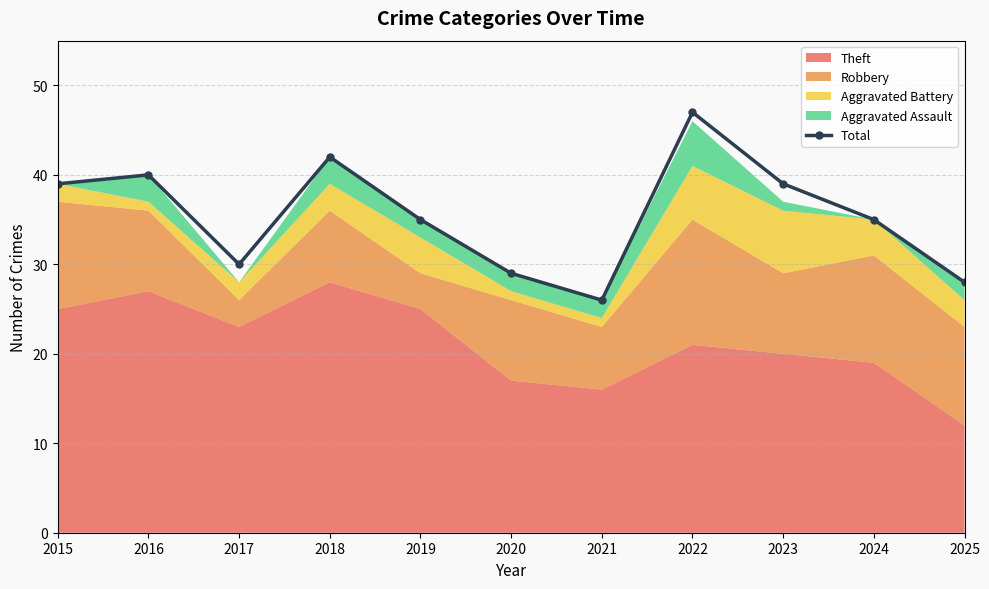

At which label is the value closest to 36?

2019